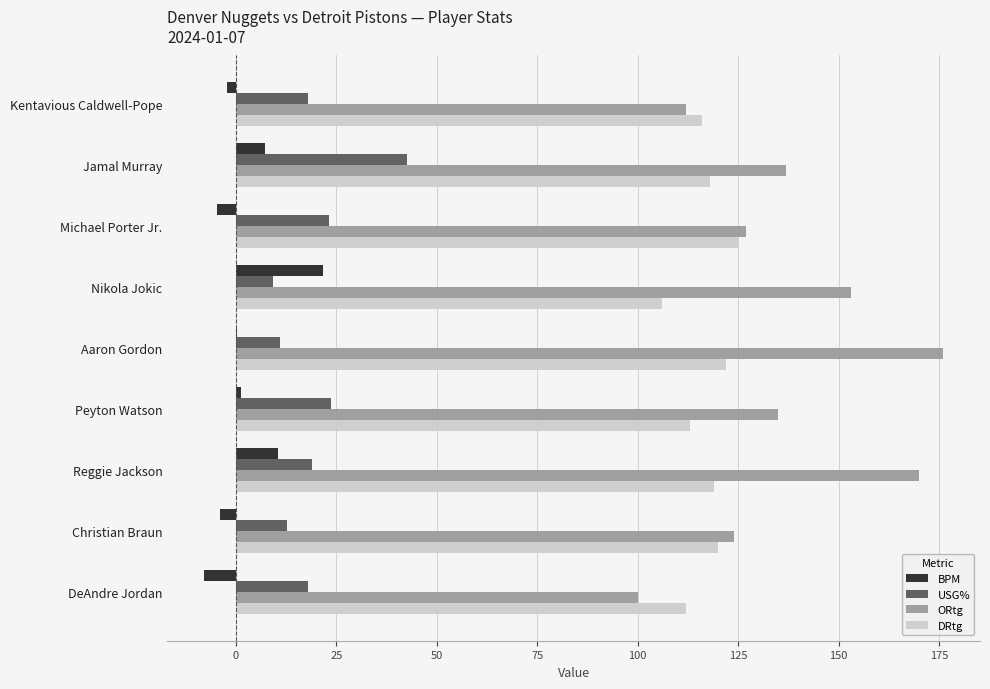

Count the number of categories in the chart.

9